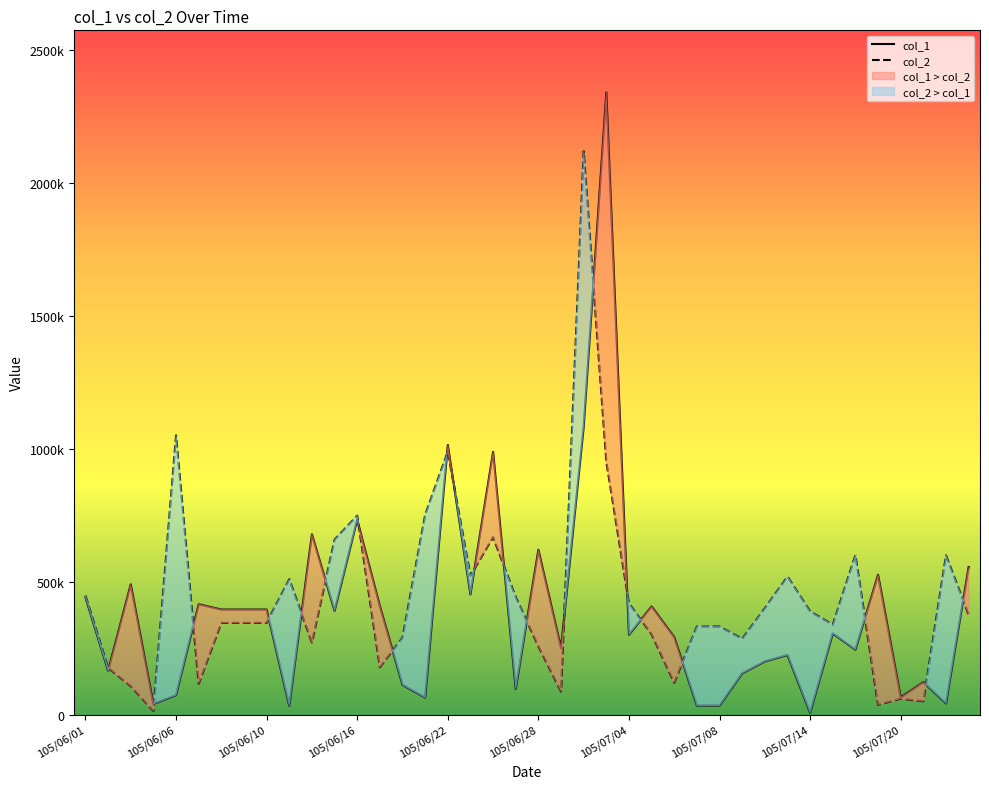

Where does the col_2 series first go above 345000?

105/06/01